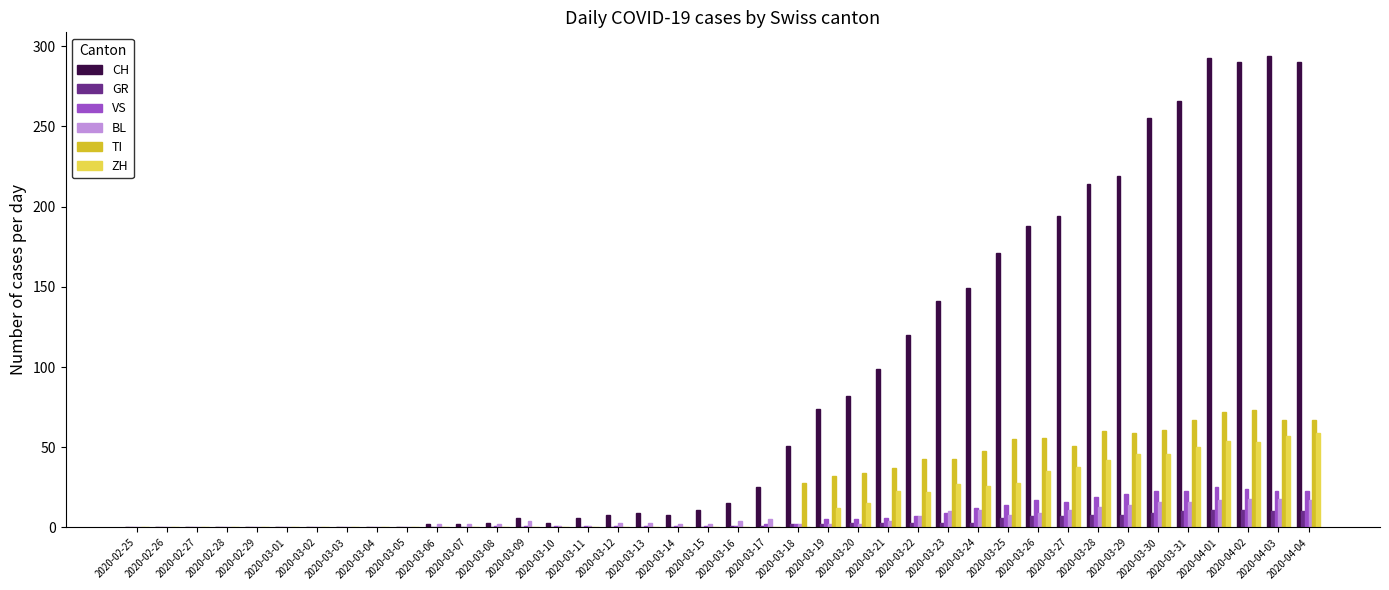

Is the value of VS at 2020-03-29 greater than the value of ZH at 2020-03-11?

Yes